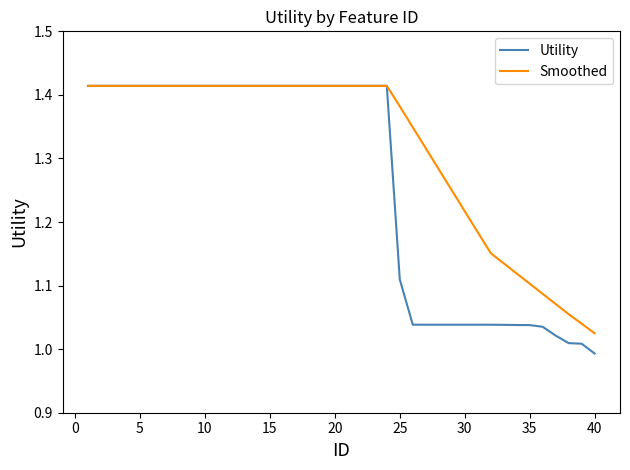

Which series has the largest total across all categories?

Smoothed